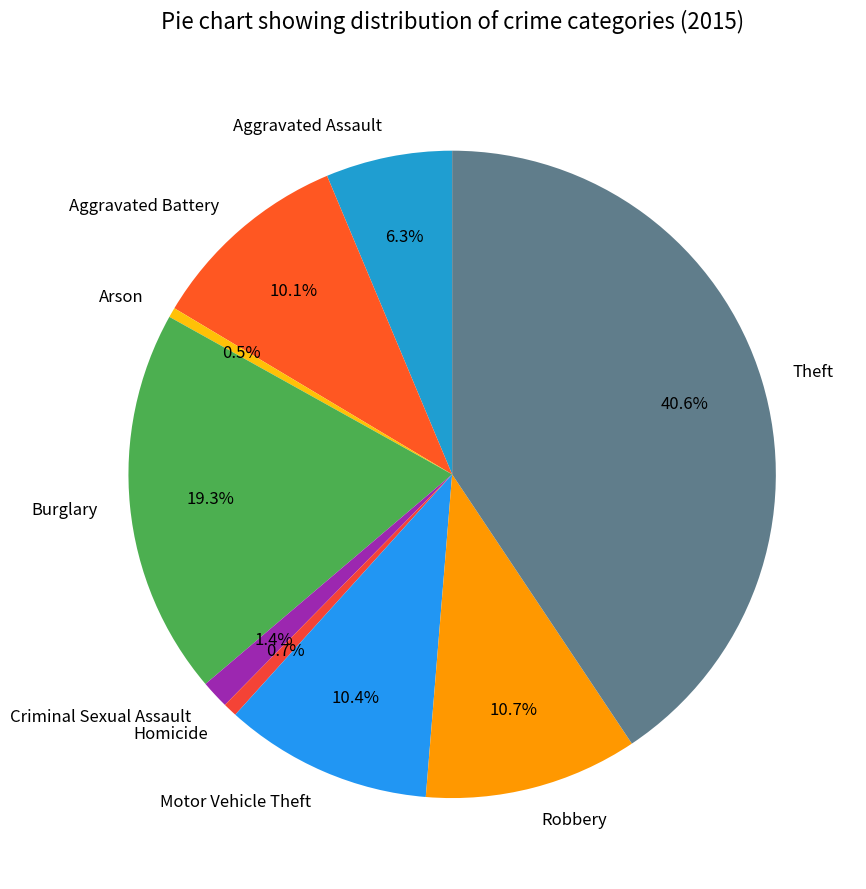

What percentage do Motor Vehicle Theft and Theft together represent?

51.0%